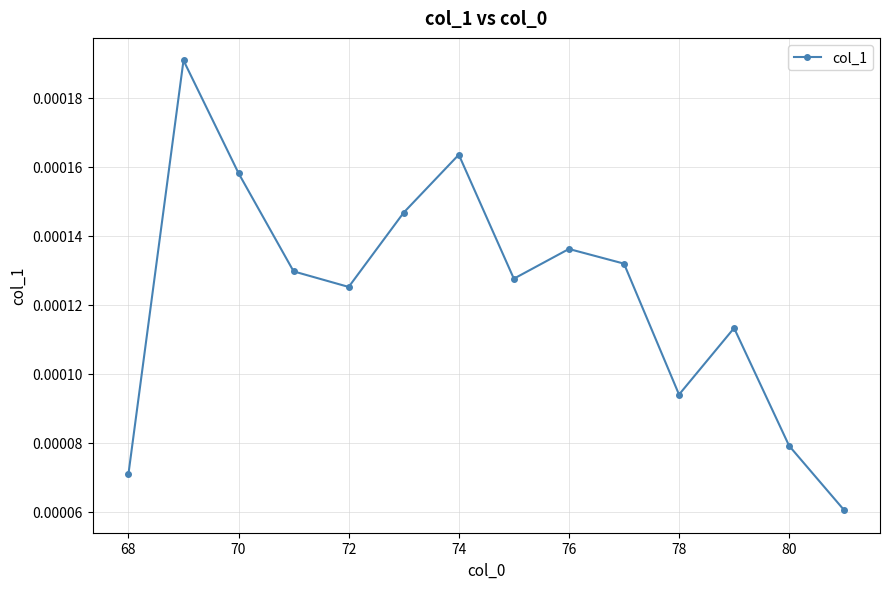

How many interior local valleys (lower than both neighbors) does the data have?

3